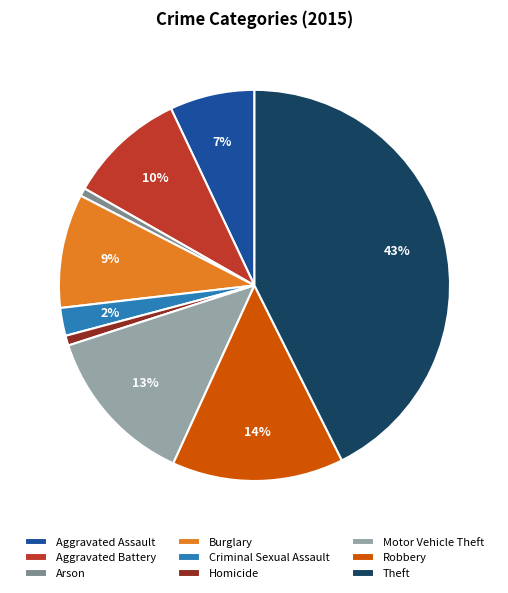

How many slices are in this pie chart?

9